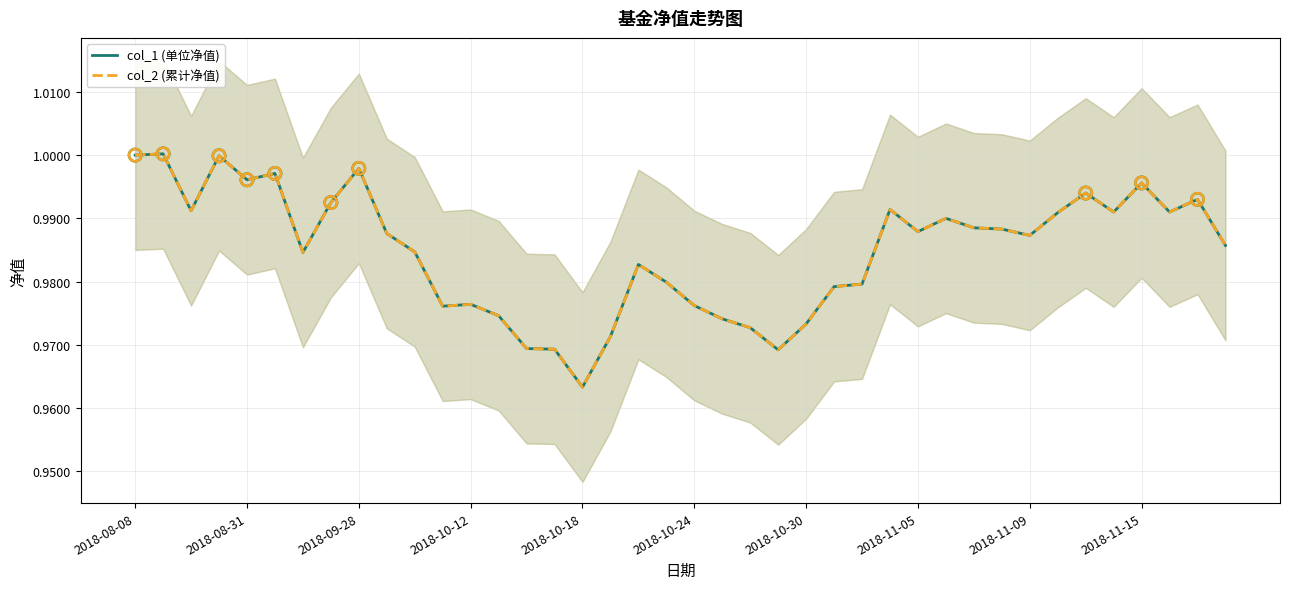

Which series has the largest Y range (max minus min)?

col_1 (单位净值)